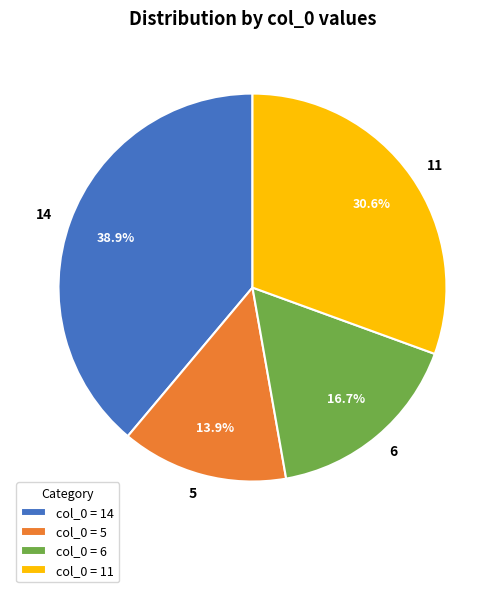

How many segments does this pie chart have?

4